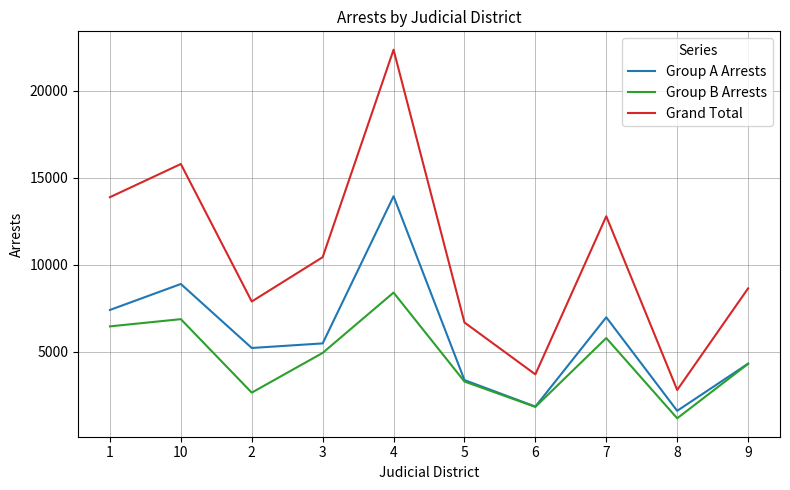

True or false: Group A Arrests and Grand Total intersect in this chart.

False